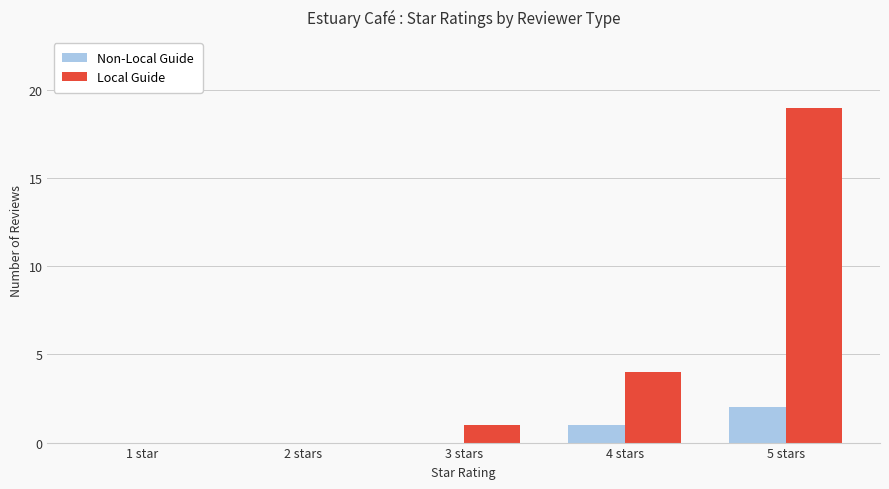

Which category has the highest value across all series?

5 stars